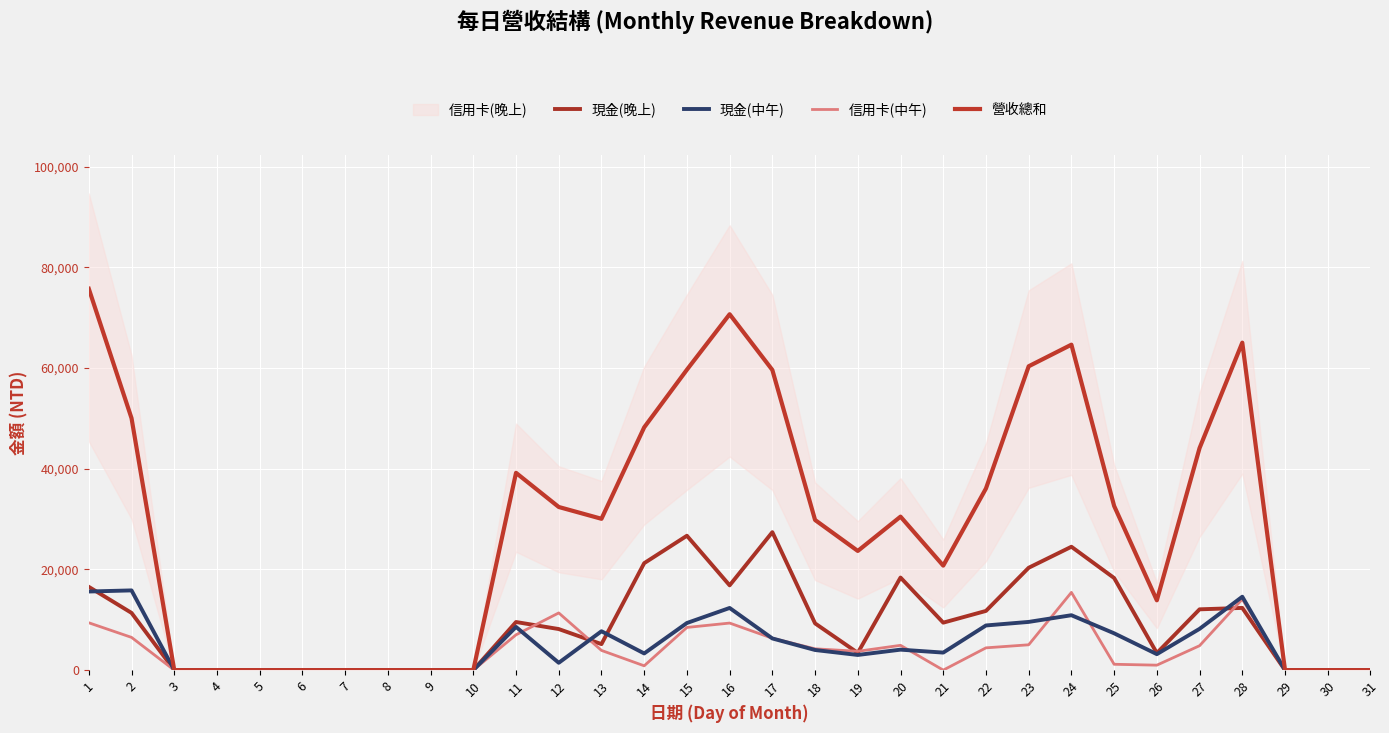

The 現金(中午) series shows 3388 at 25. True or false?

False